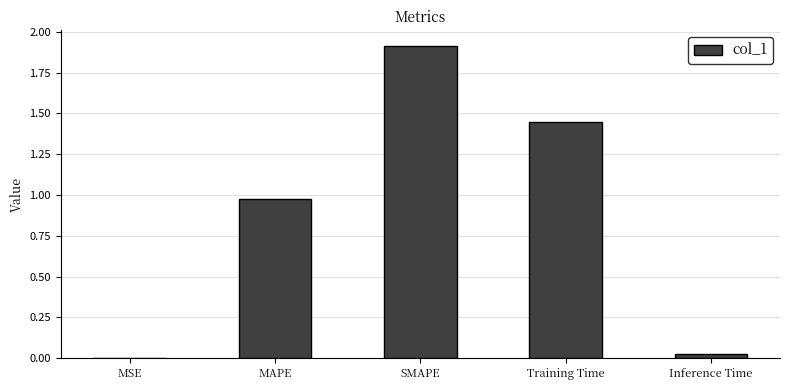

True or false: the data shows 0.6 at SMAPE.

False